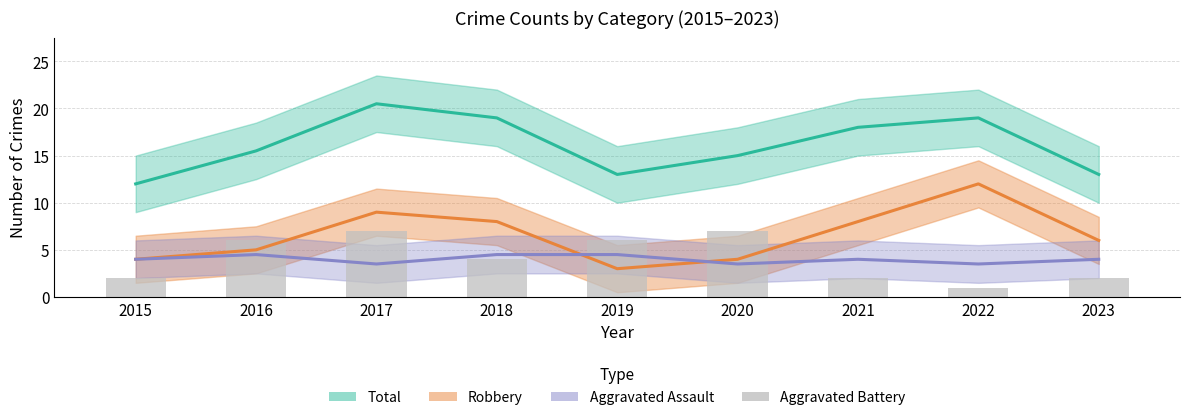

Rank the categories by value from lowest to highest.

2022, 2015, 2021, 2023, 2018, 2016, 2019, 2017, 2020